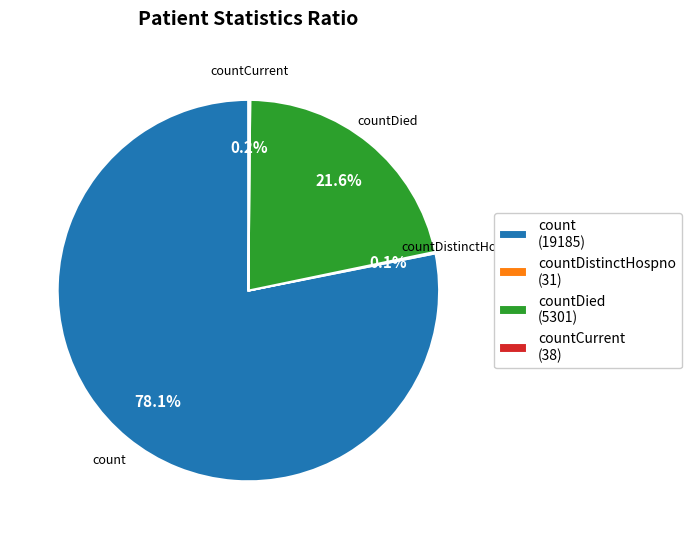

What is the largest slice in the pie chart?

count (19185)